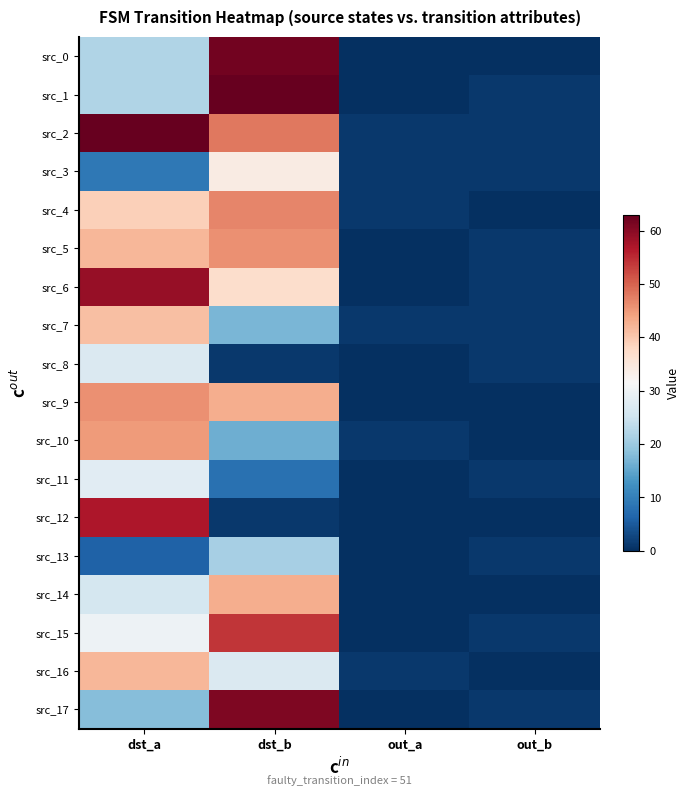

Between dst_b and dst_a, which is larger?

dst_b